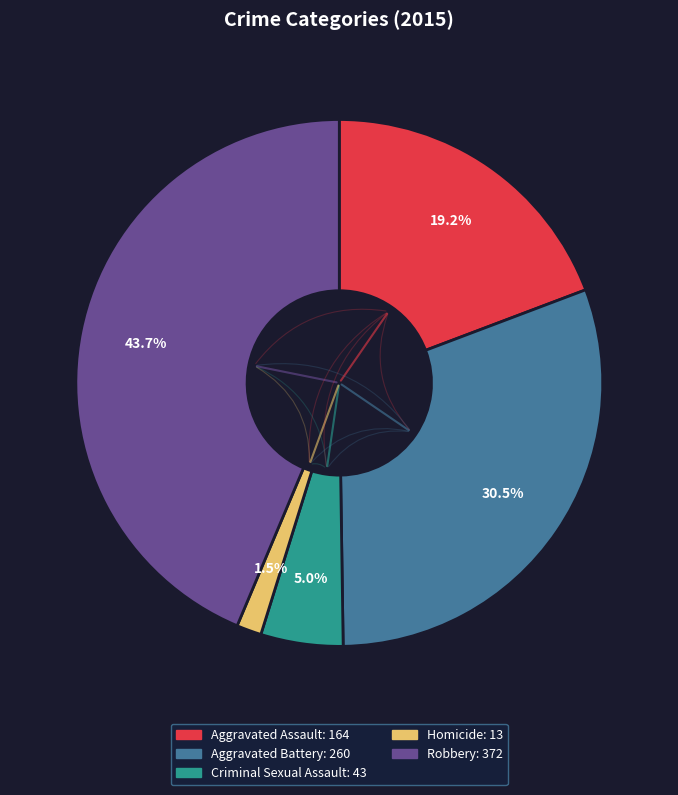

Is the sum of Homicide and Criminal Sexual Assault greater than half?

No